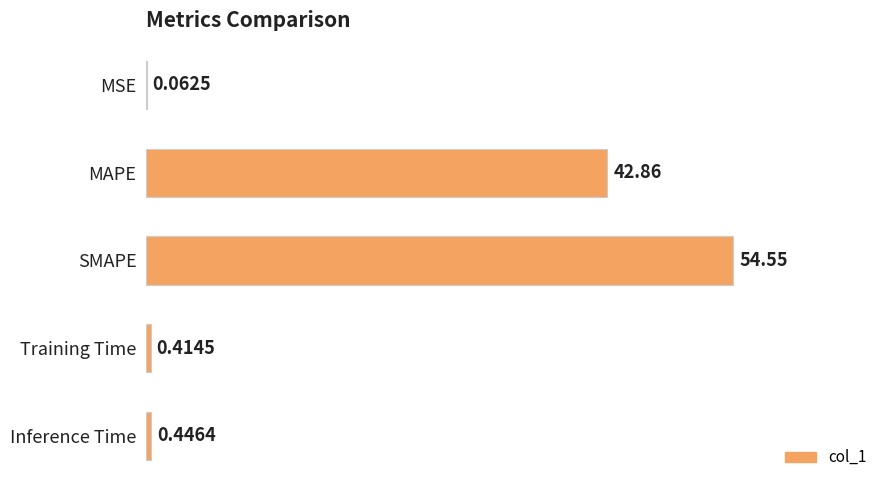

At which label is the value closest to 27?

MAPE